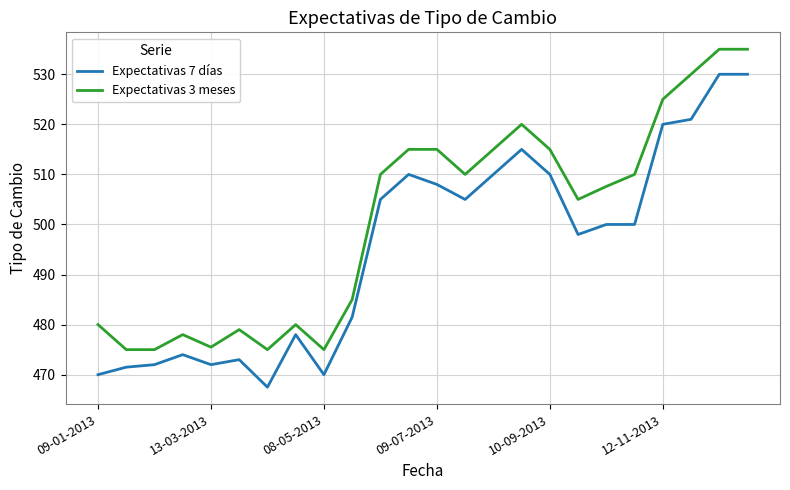

What is the greatest value displayed?

535.0